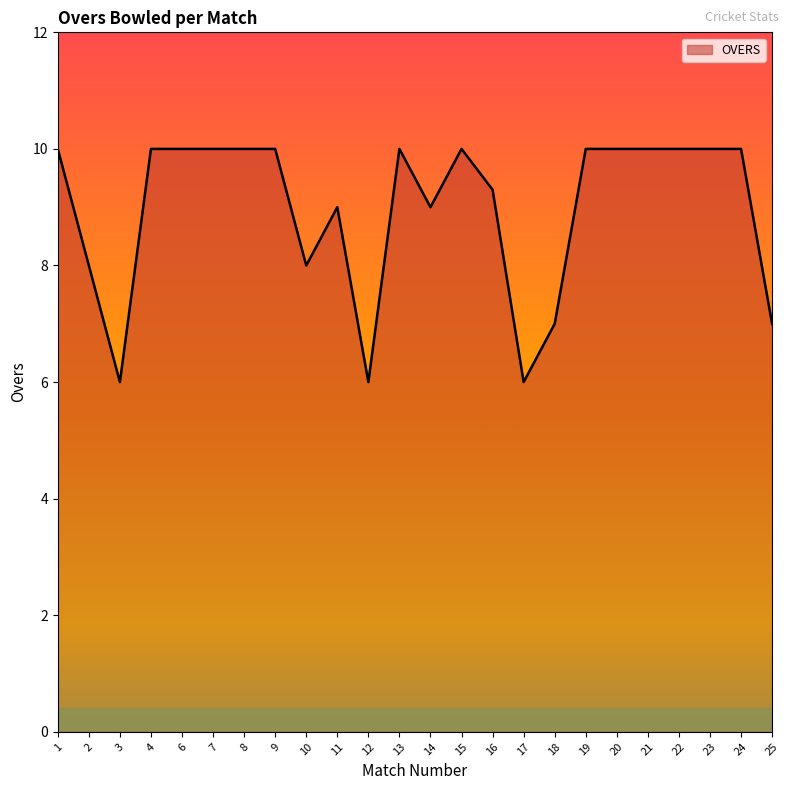

Between 2 and 15, which is larger?

15